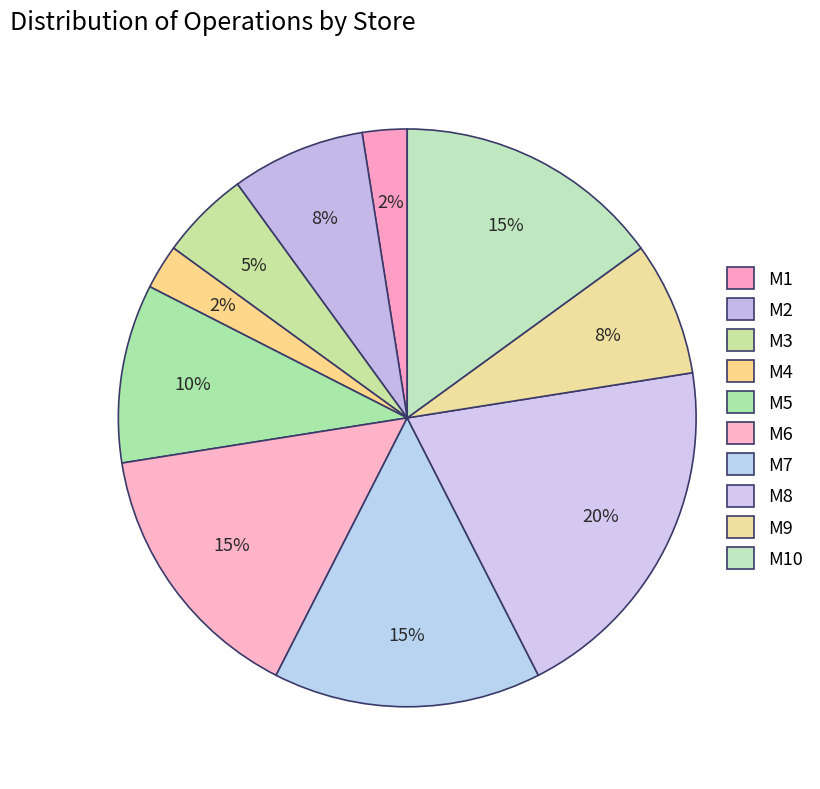

To the nearest percent, what percentage of the pie is M1?

2%